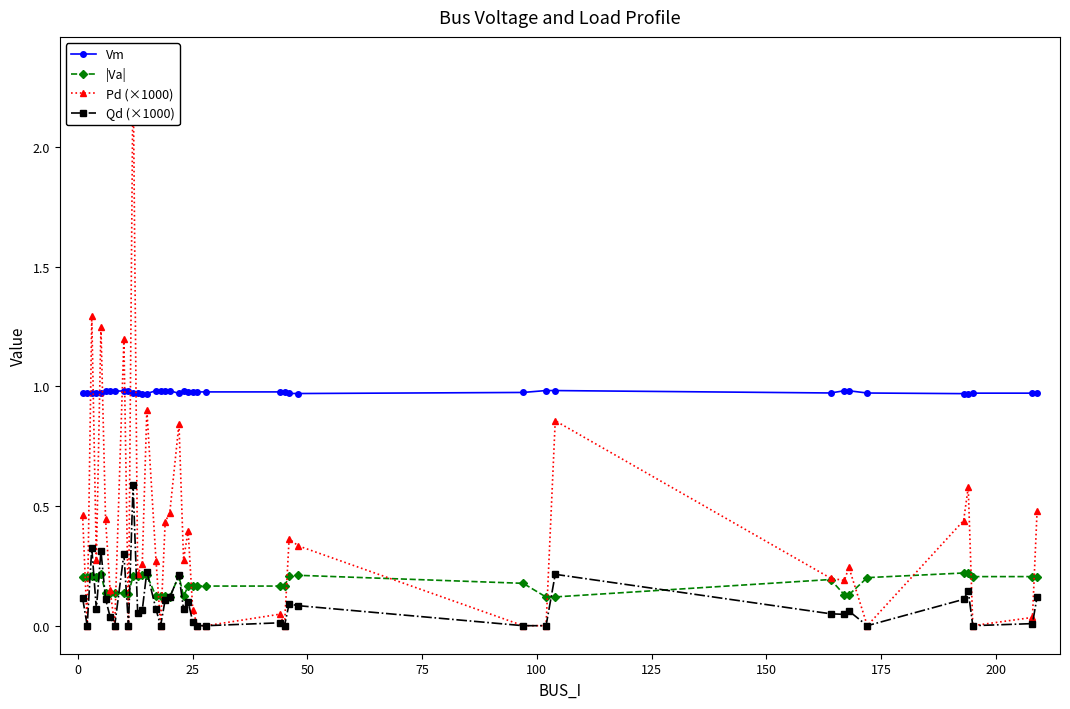

What is the maximum value for Qd (×1000)?

0.6